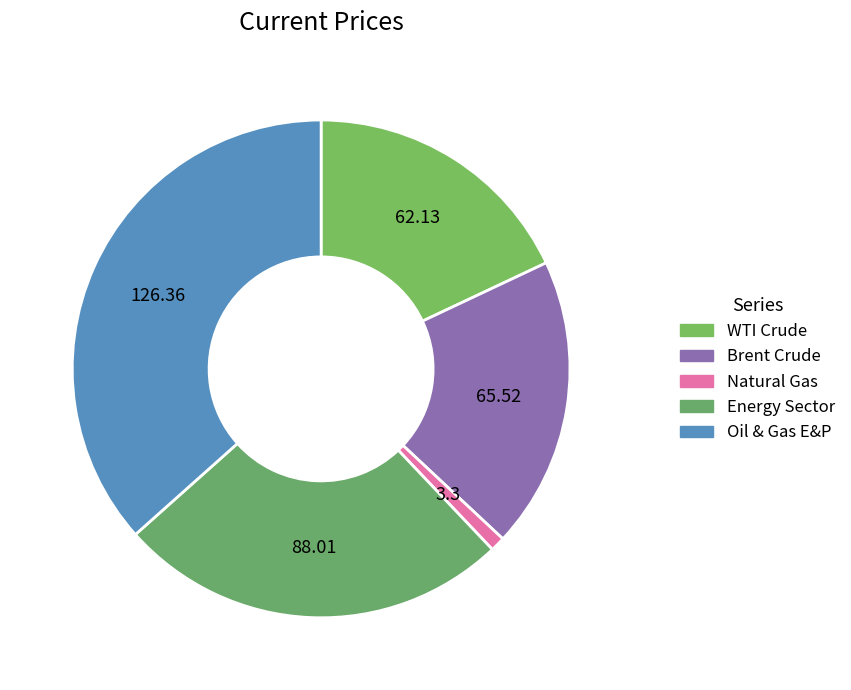

Is there a majority slice in this chart?

No